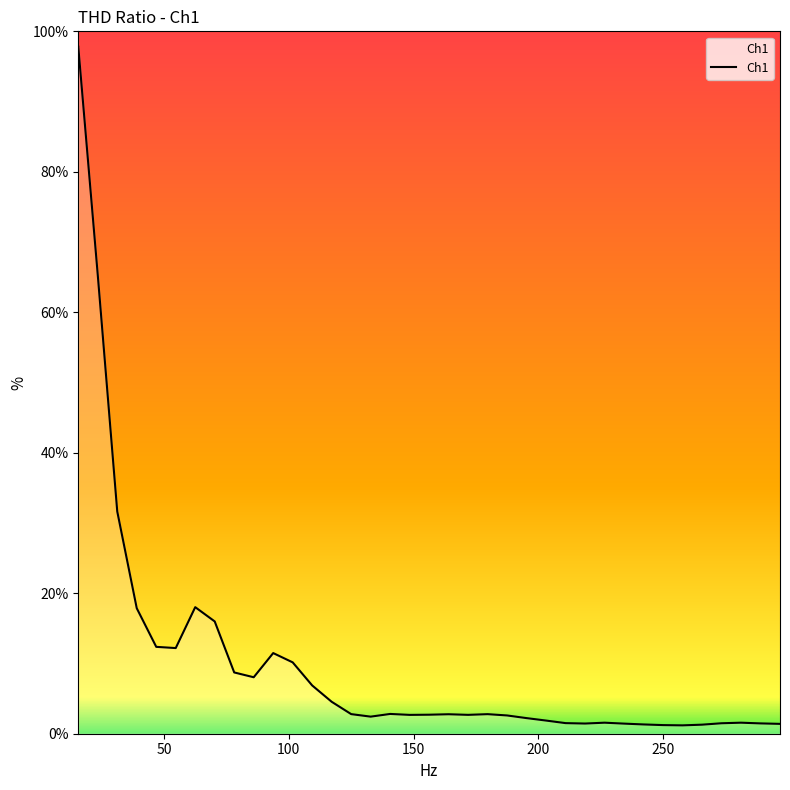

Does the chart have visible grid lines?

No